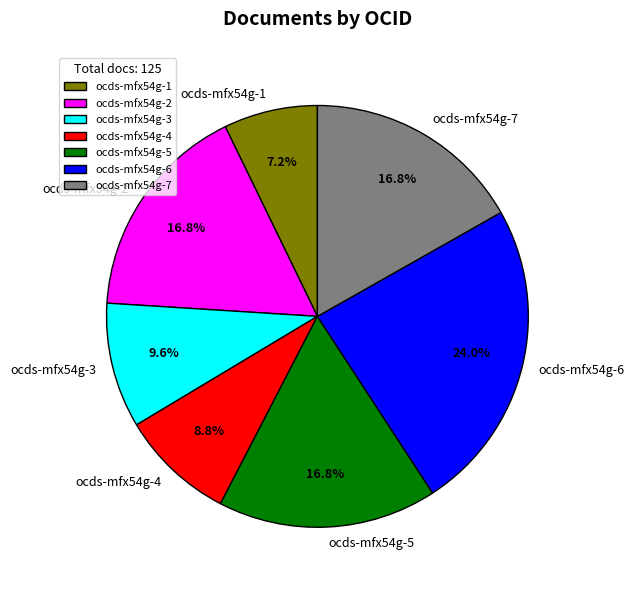

True or false: ocds-mfx54g-1 accounts for 7% of the total.

True